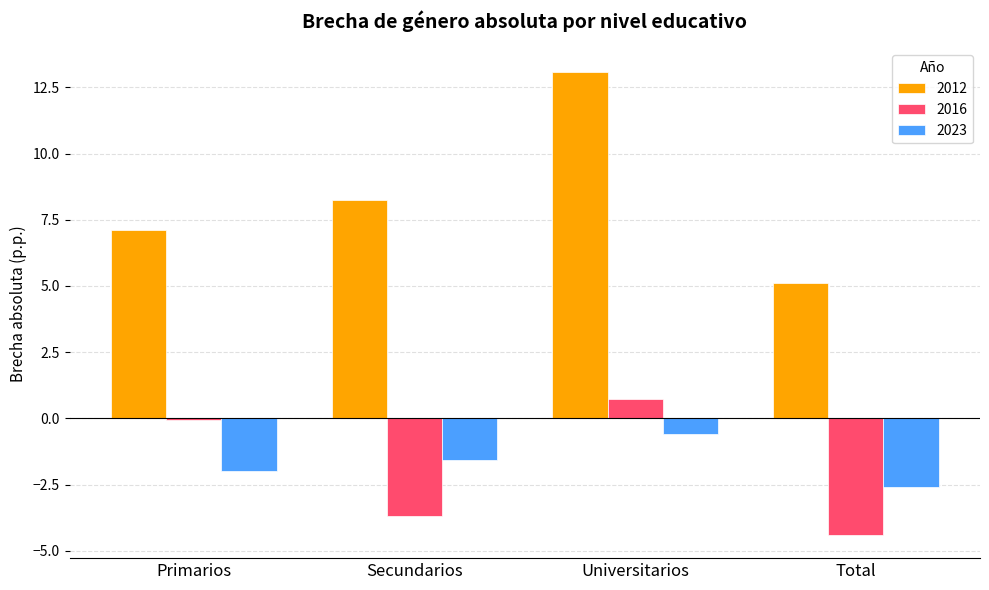

Between Universitarios and Total, which series saw the biggest shift?

2012